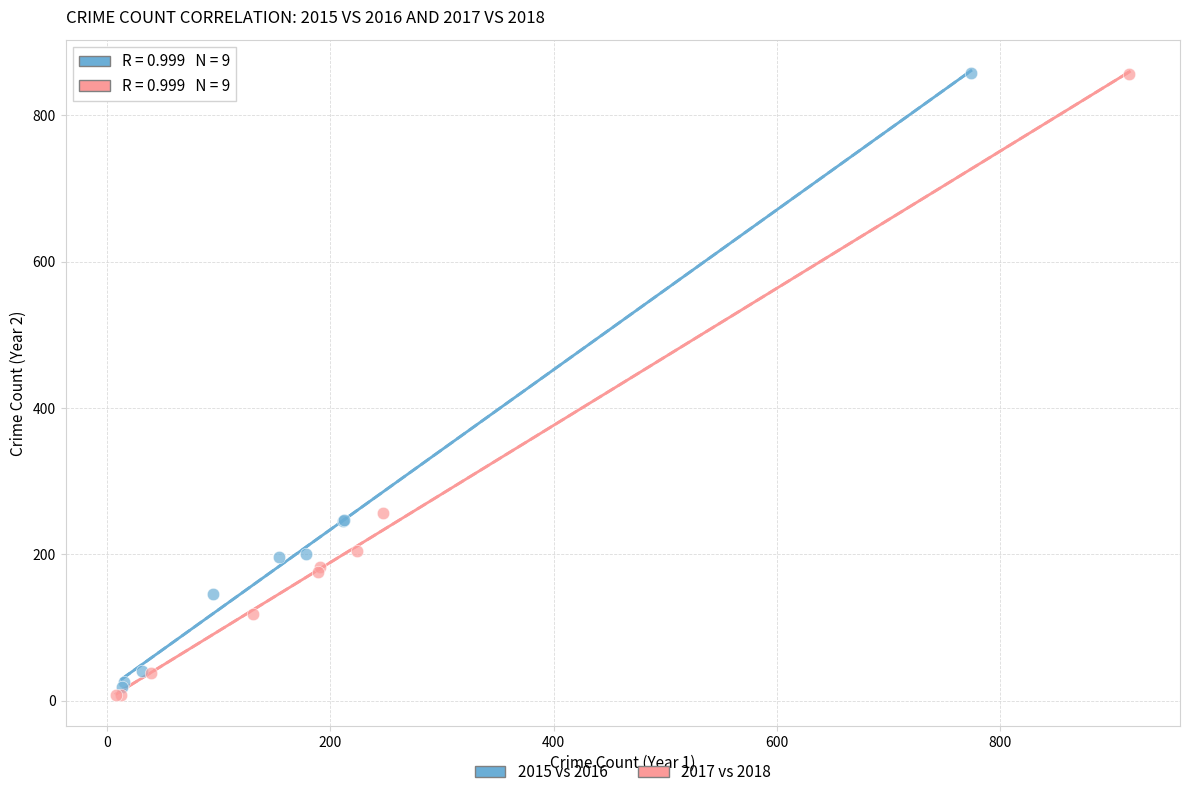

What are all the series names shown in the legend?

2015 vs 2016, 2017 vs 2018